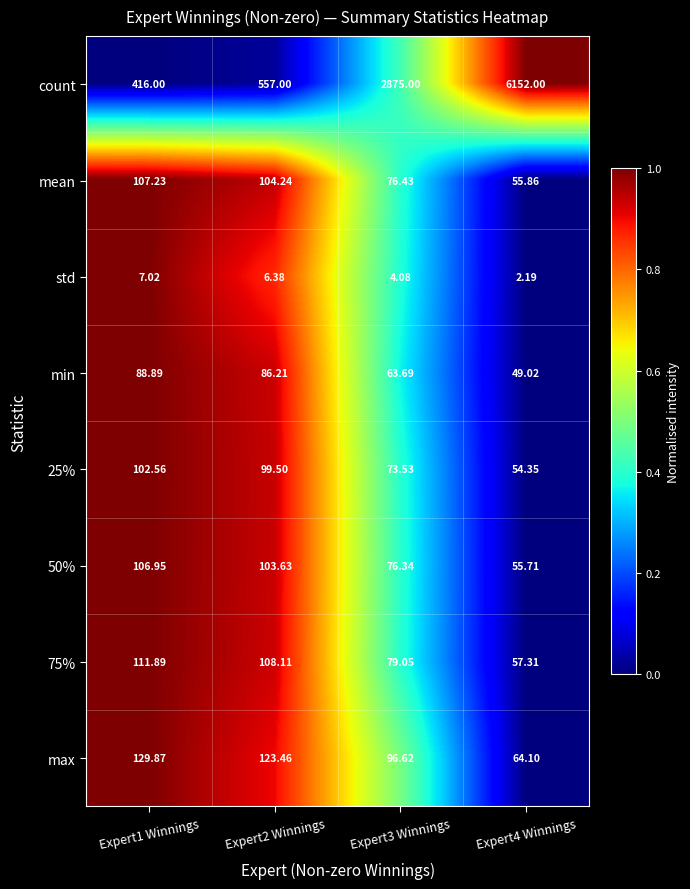

Which series has the largest total across all categories?

count